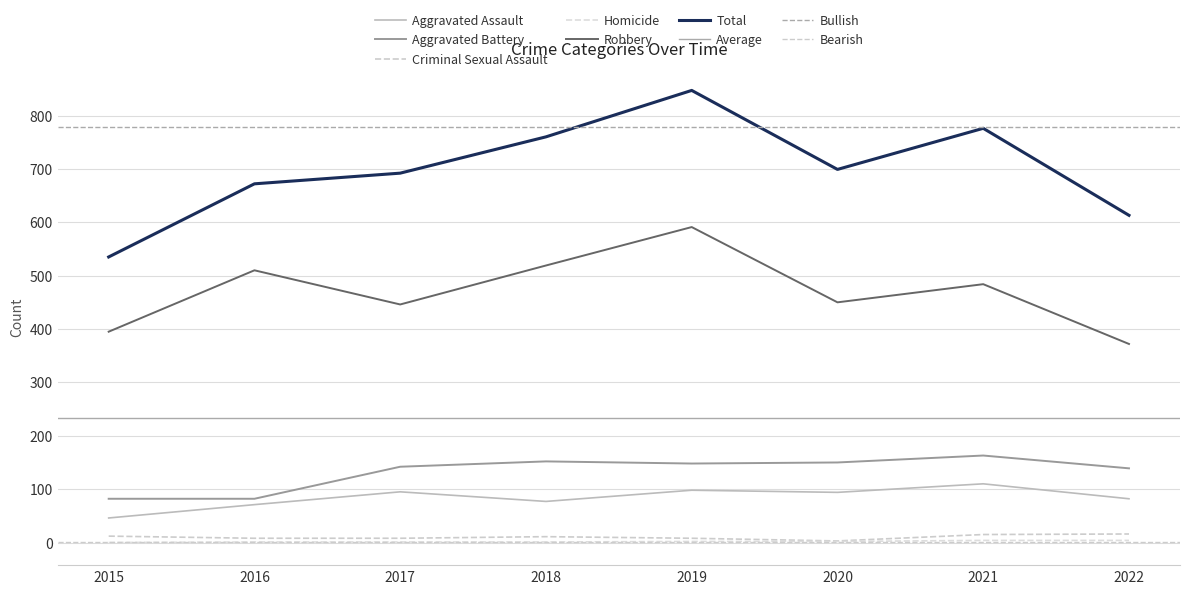

Is the value of Homicide at 2022 greater than the value of Aggravated Battery at 2015?

No